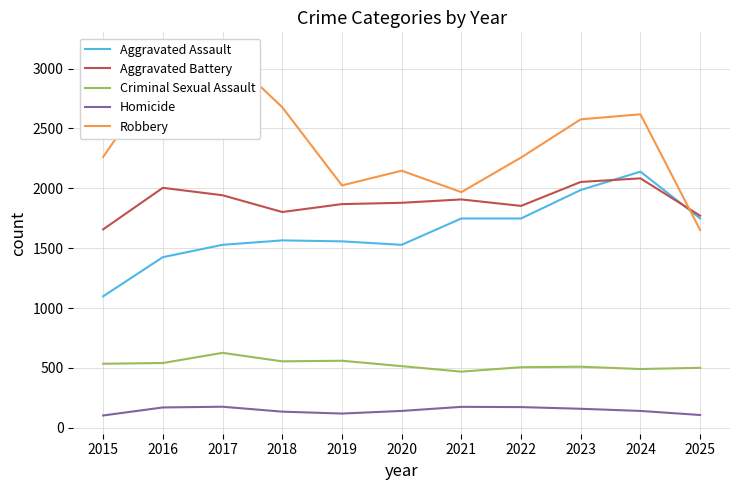

What is the spread (max minus min) of values at 2016?

2810